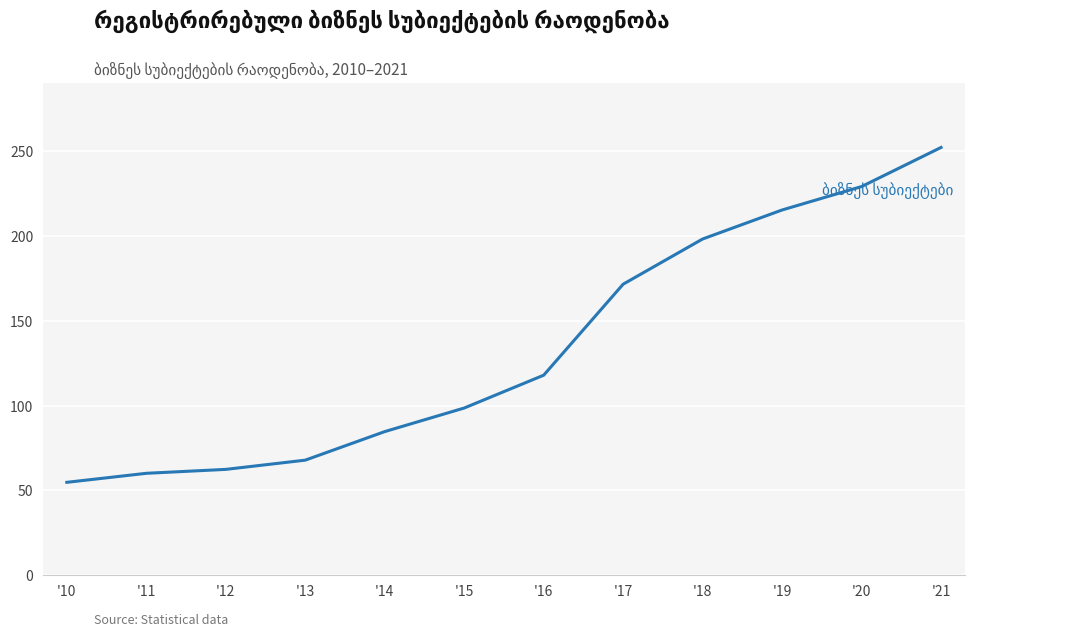

What is the sum of the values at '20 and '13?

296.8